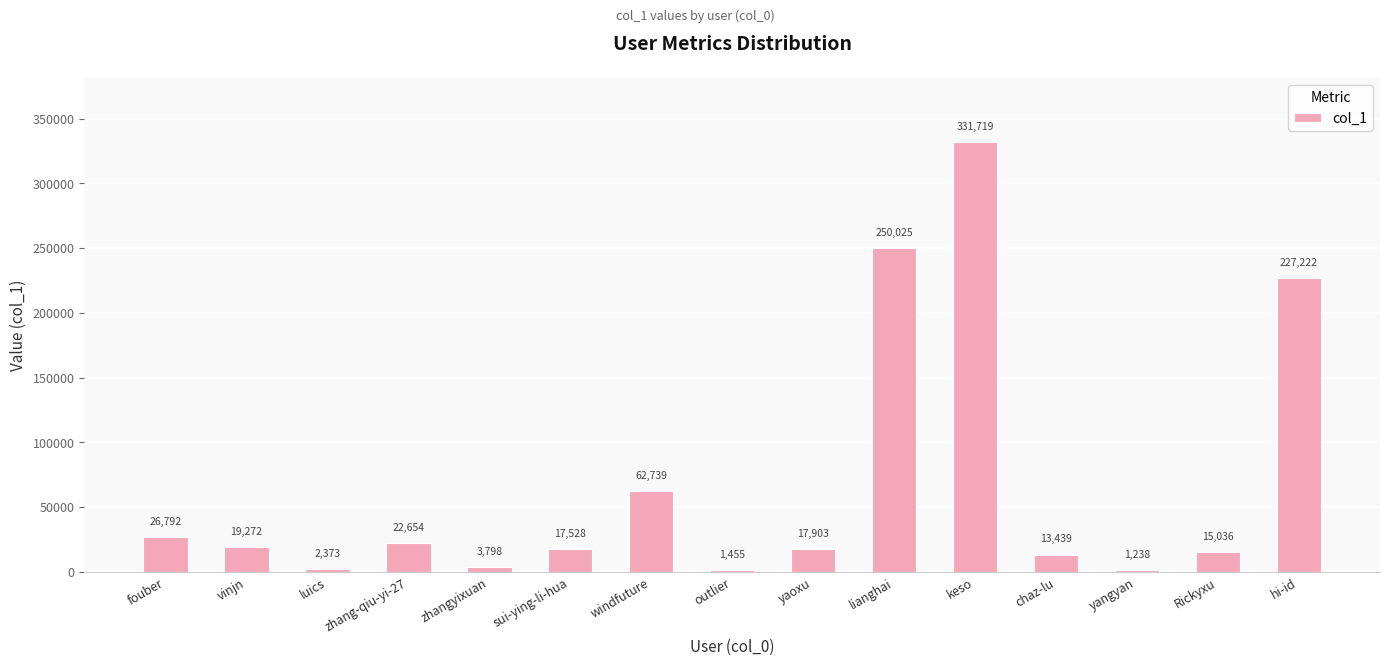

What value does the data have at outlier?

1455